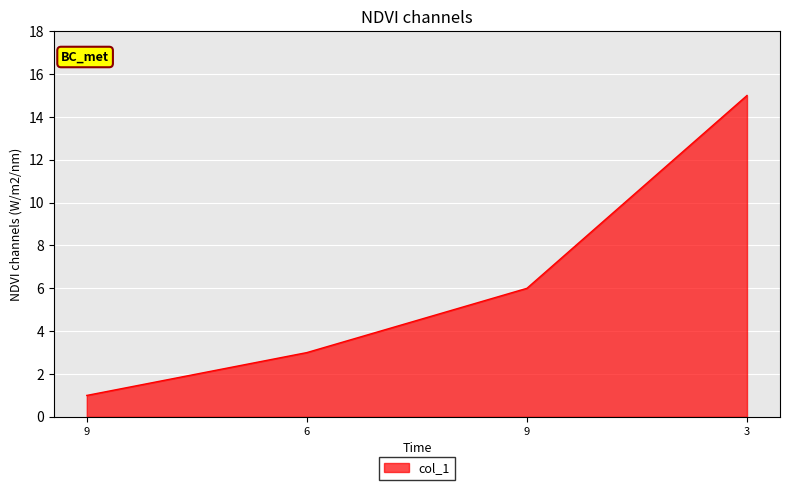

How many lines are shown in the chart?

1